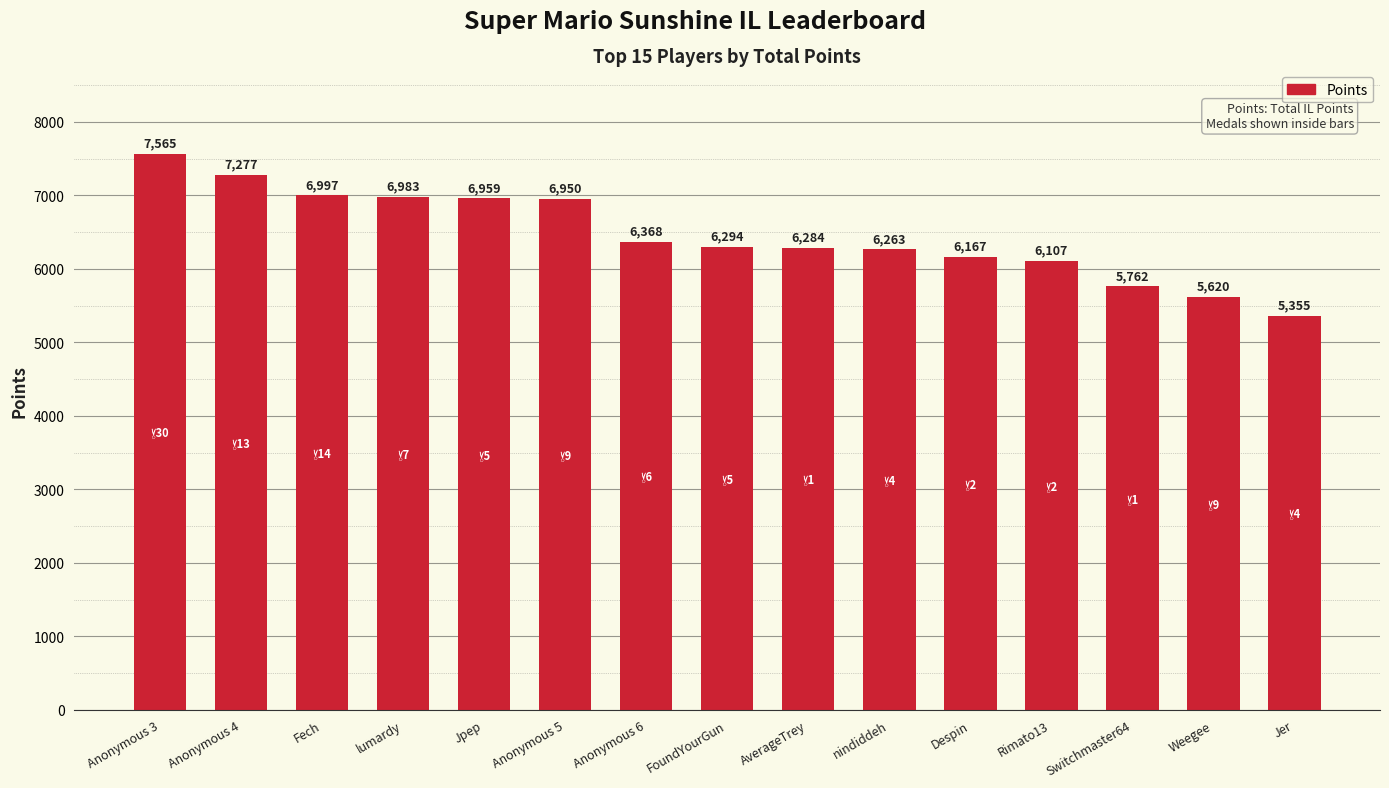

Reading right to left, extract all data points from this chart.

Jer=5355	Weegee=5620	Switchmaster64=5762	Rimato13=6107	Despin=6167	nindiddeh=6263	AverageTrey=6284	FoundYourGun=6294	Anonymous 6=6368	Anonymous 5=6950	Jpep=6959	lumardy=6983	Fech=6997	Anonymous 4=7277	Anonymous 3=7565